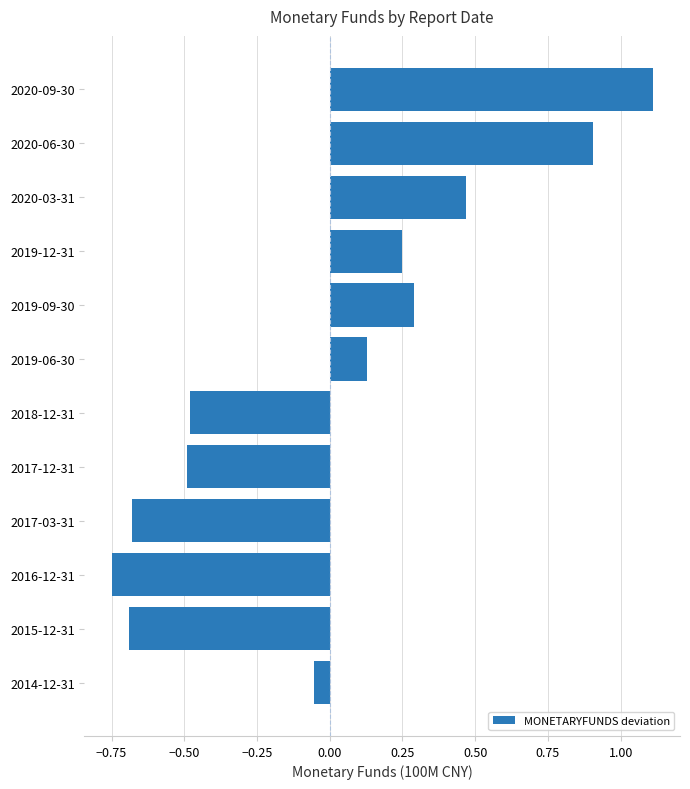

Which has a higher value, 2020-09-30 or 2018-12-31?

2020-09-30